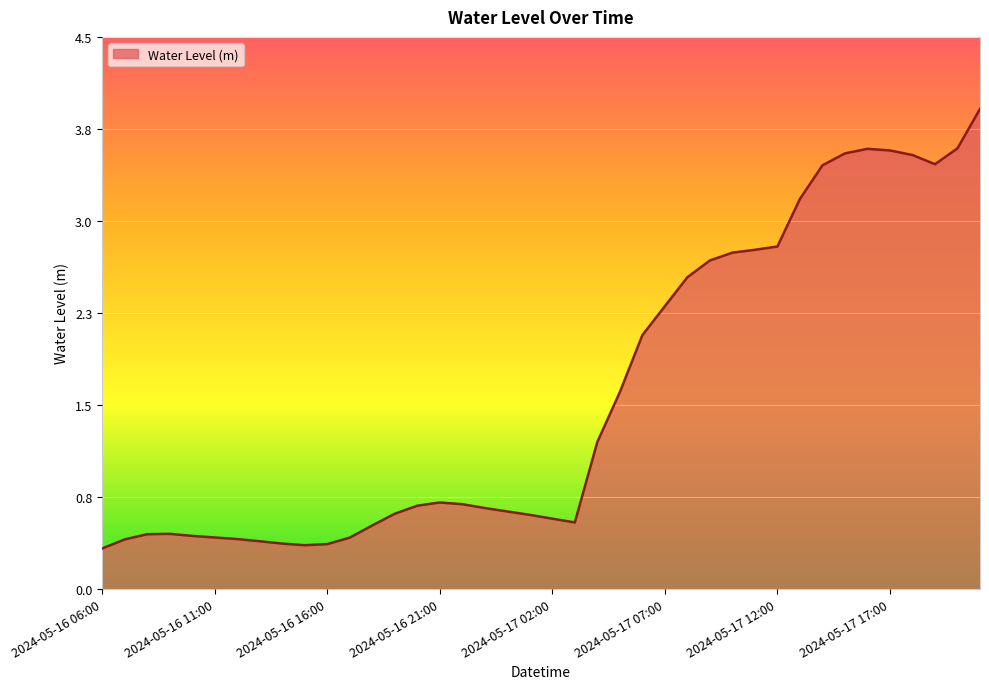

What is the minimum value shown in the chart?

0.3